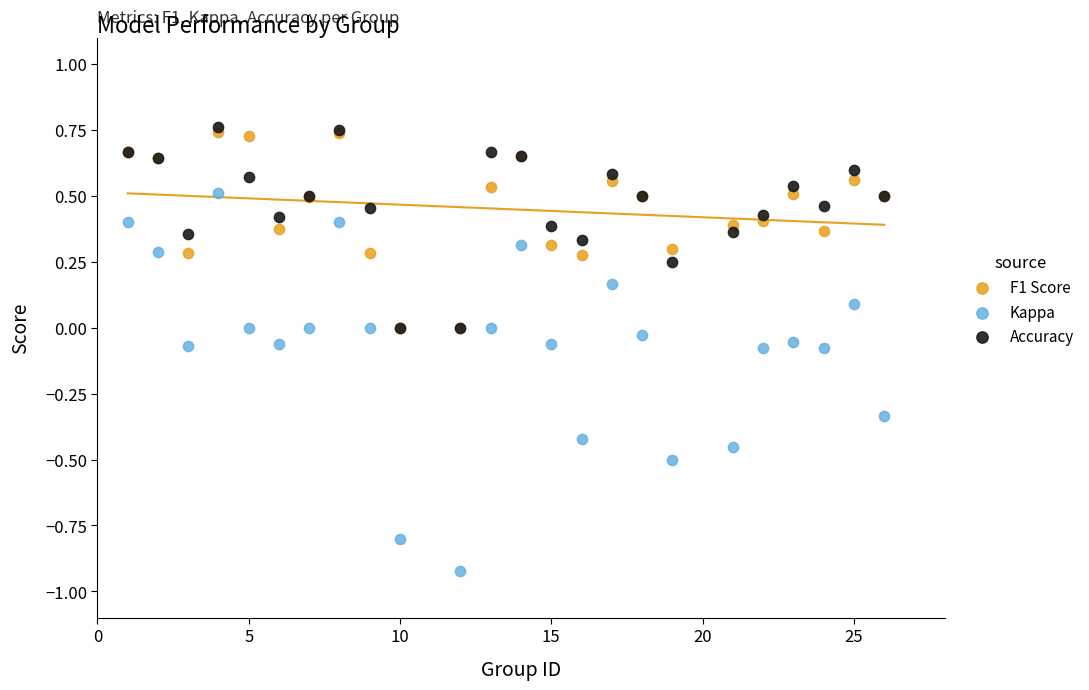

Which series contains the highest Y value?

Accuracy